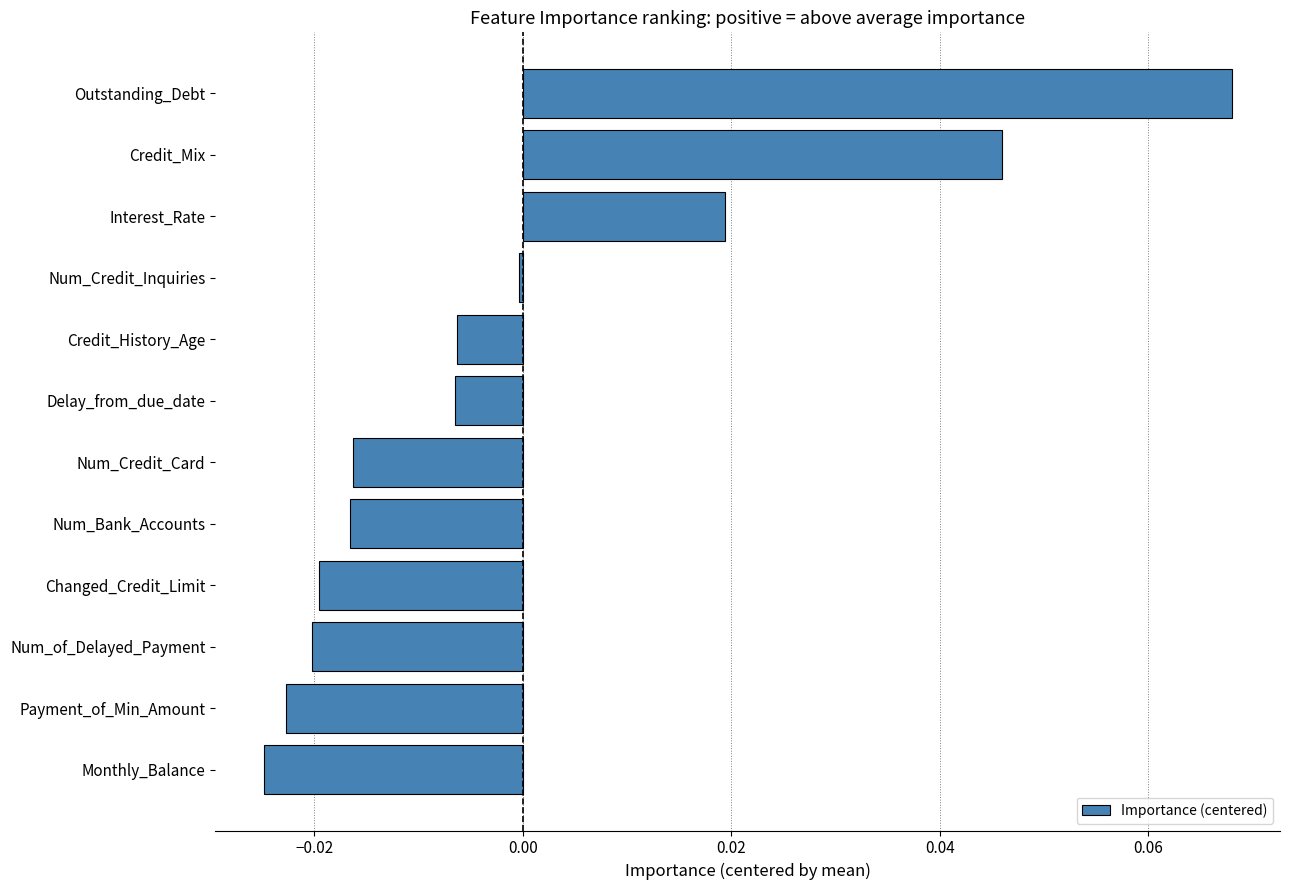

Between Delay_from_due_date and Num_Bank_Accounts, which is larger?

Delay_from_due_date